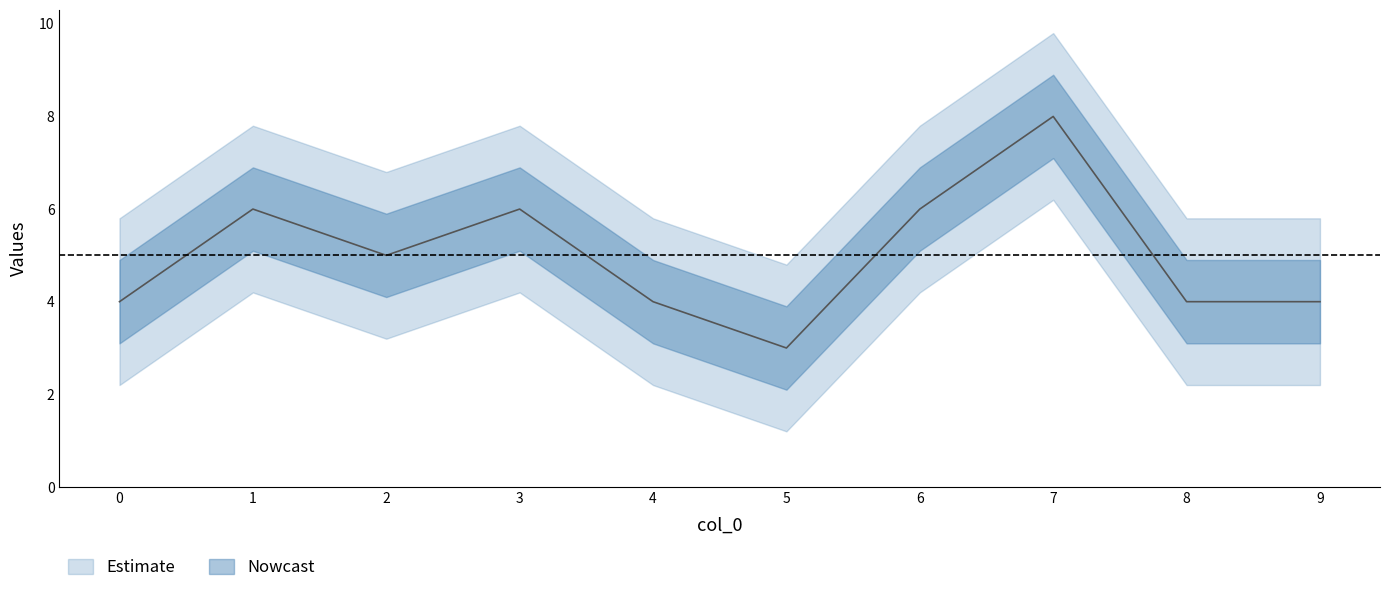

Between 2 and 8, which is larger?

2